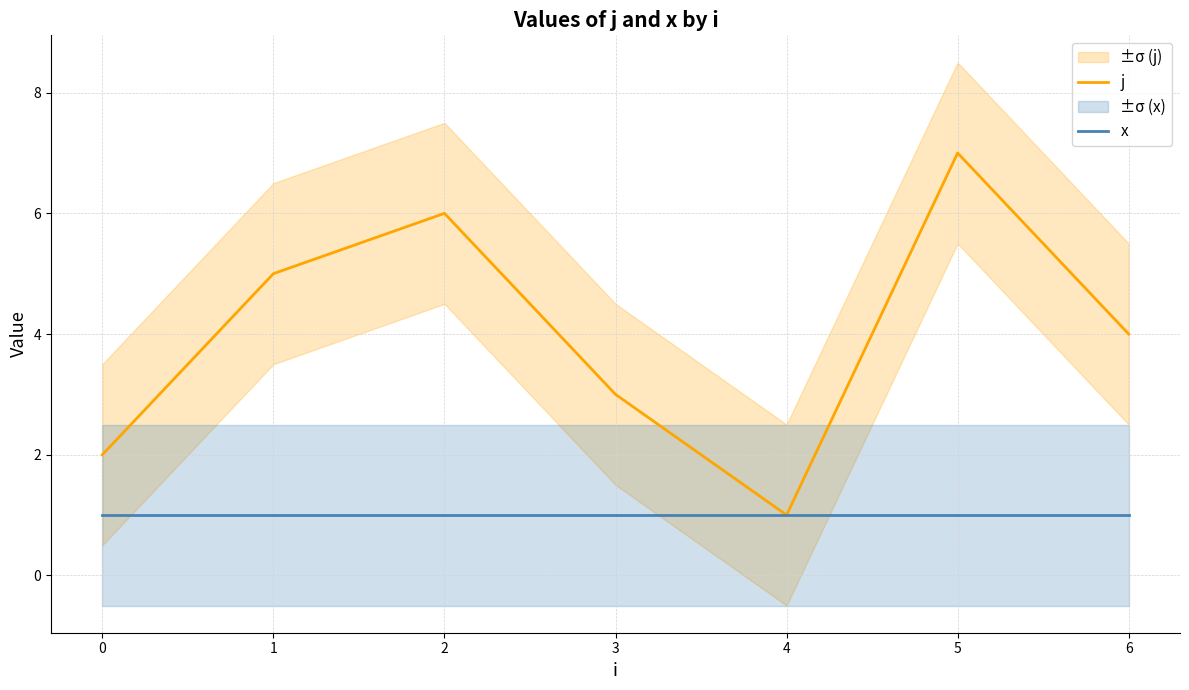

The j series shows 5 at 1. True or false?

True